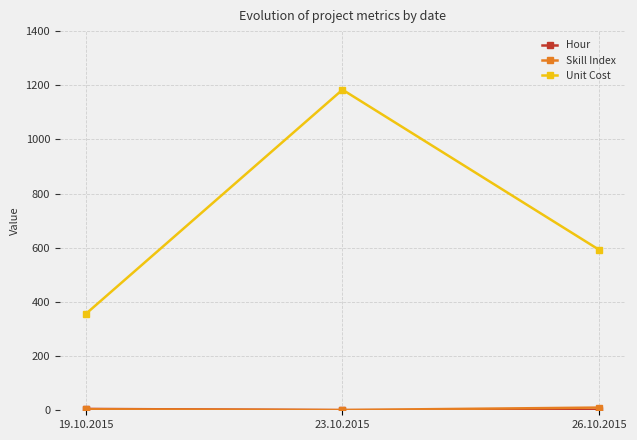

Rank the categories by Unit Cost value from highest to lowest.

23.10.2015, 26.10.2015, 19.10.2015